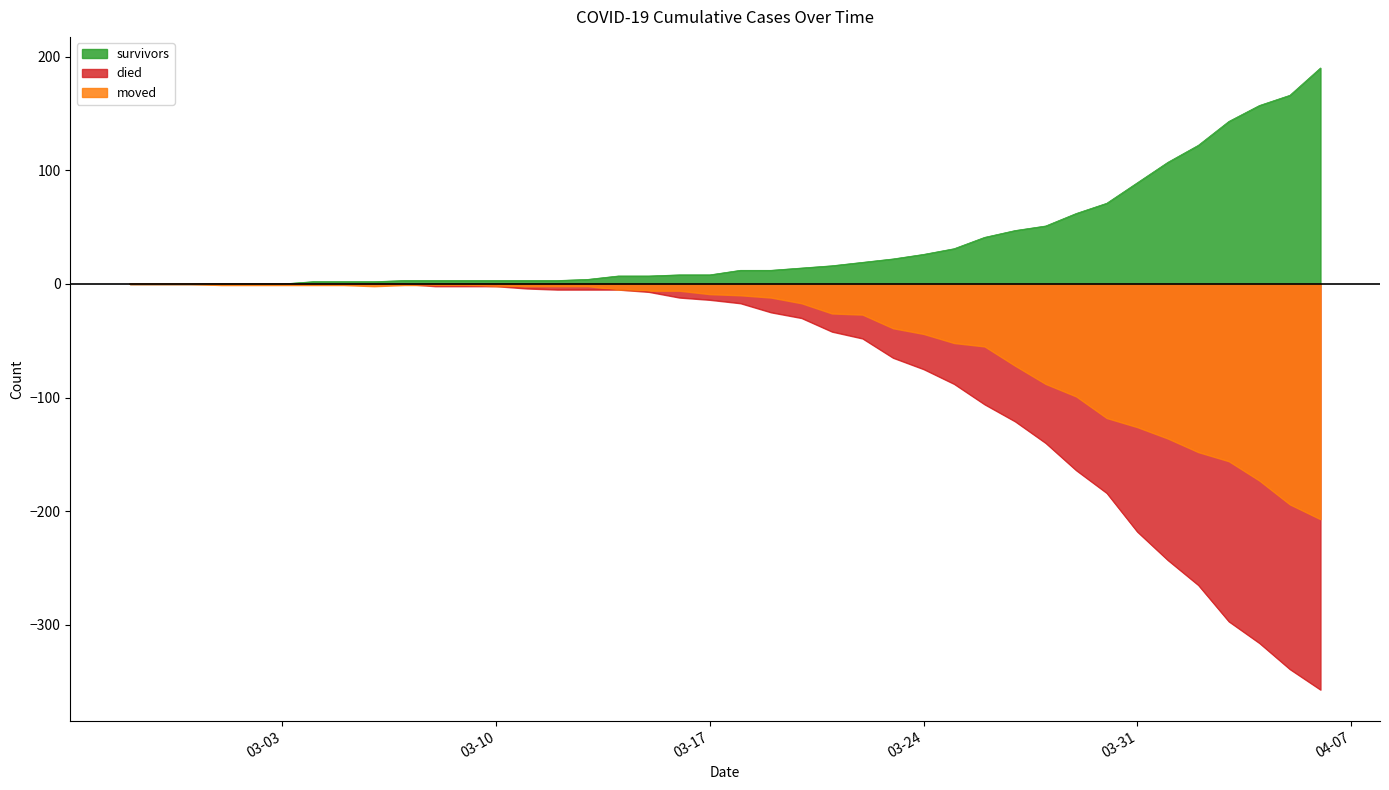

At which label is moved closest to -103?

2020-03-29